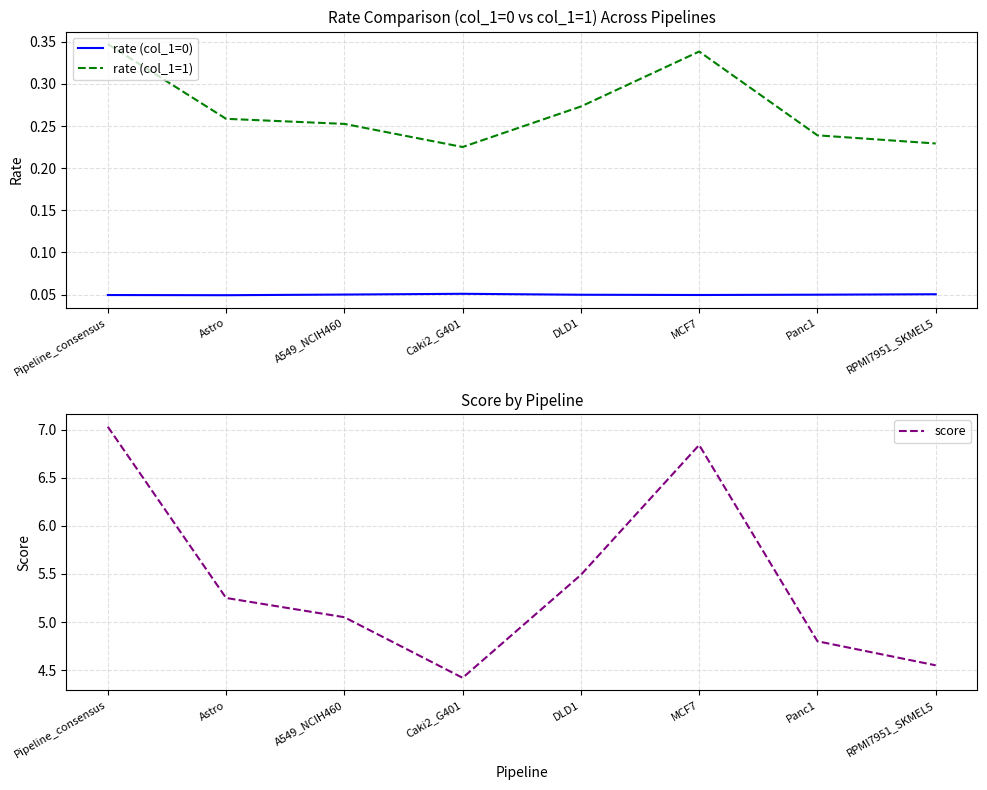

At which label is rate (col_1=1) closest to 0?

Caki2_G401